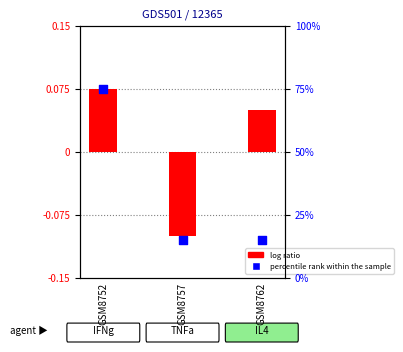

Is the value of log ratio at GSM8762 greater than the value of percentile rank within the sample at GSM8757?

No